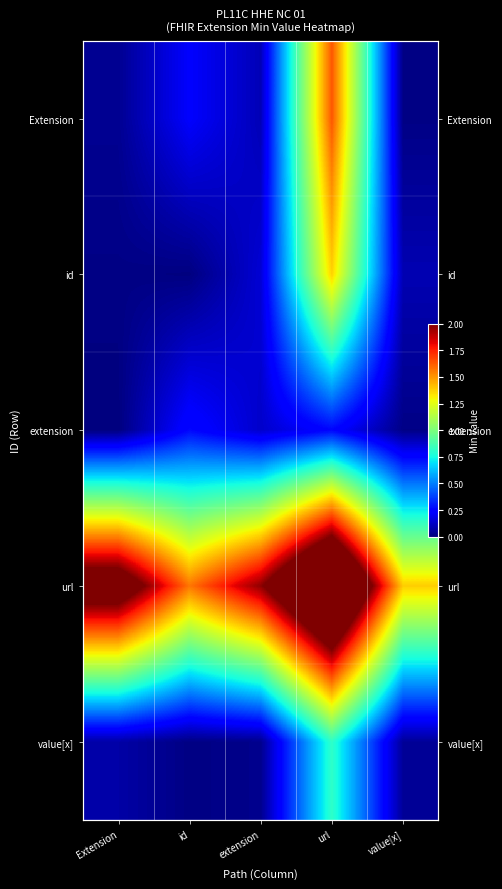

True or false: url has a value of 1.6 at id.

True